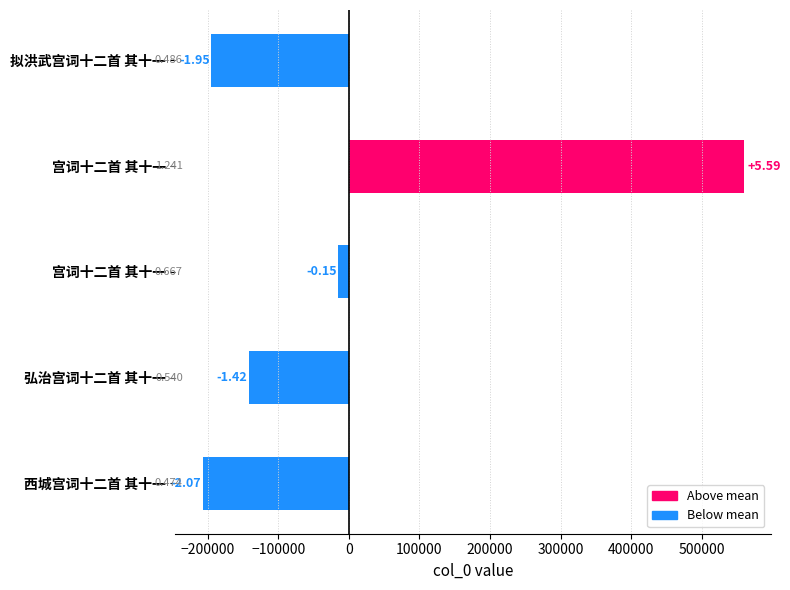

How many bars are there in total?

5